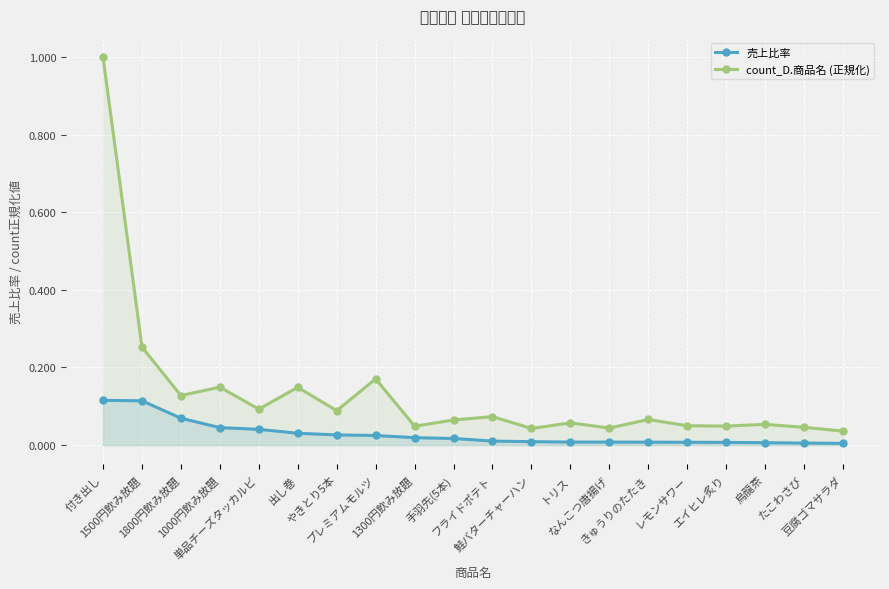

Which category has the lowest value across all series?

豆腐ゴマサラダ